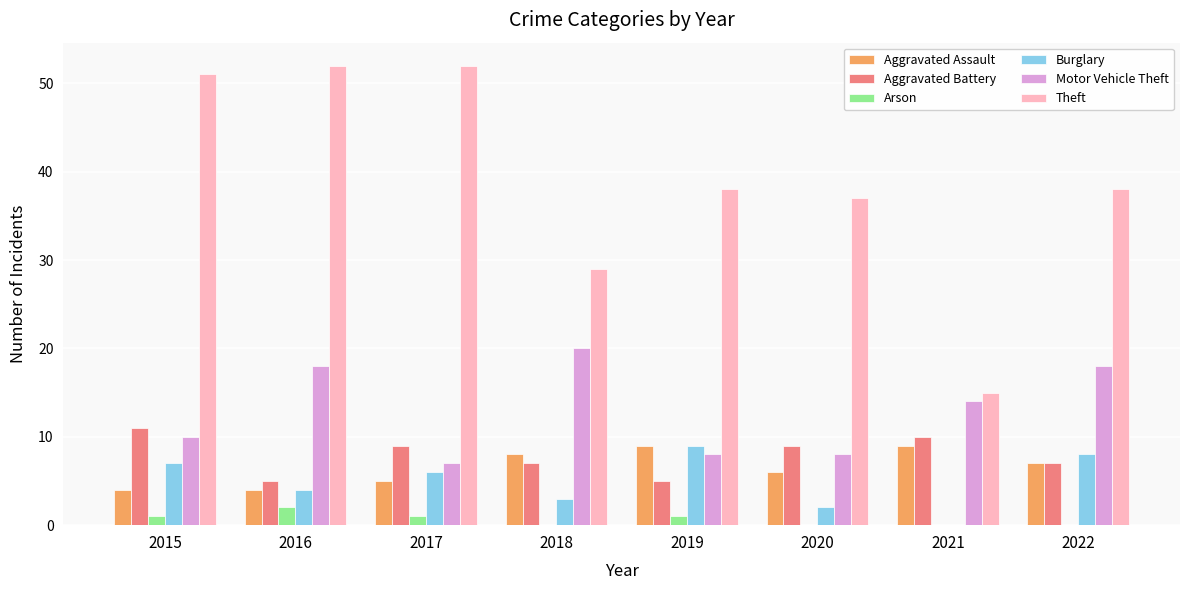

At which label is Motor Vehicle Theft closest to 13?

2021